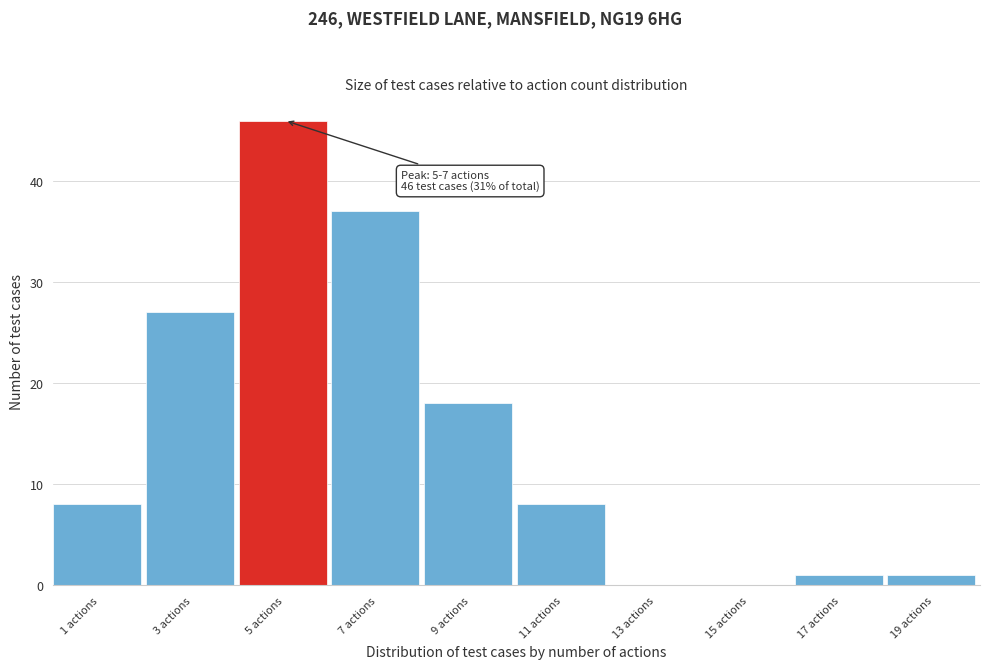

Reading left to right, what are all the values shown in this chart?

1 actions=8	3 actions=27	5 actions=46	7 actions=37	9 actions=18	11 actions=8	13 actions=0	15 actions=0	17 actions=1	19 actions=1